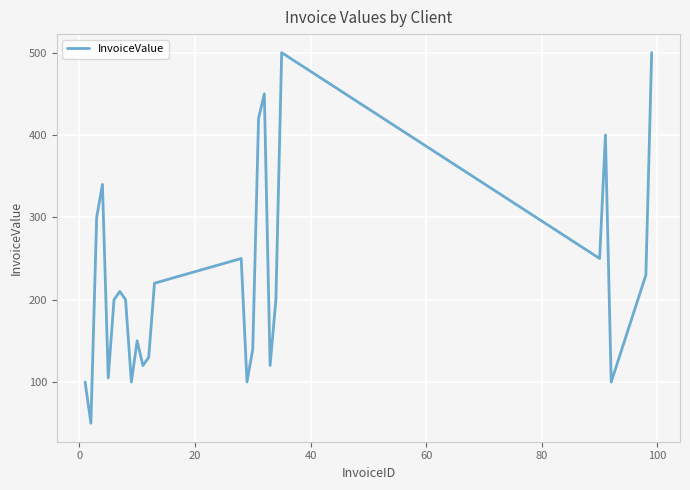

What is the greatest value displayed?

500